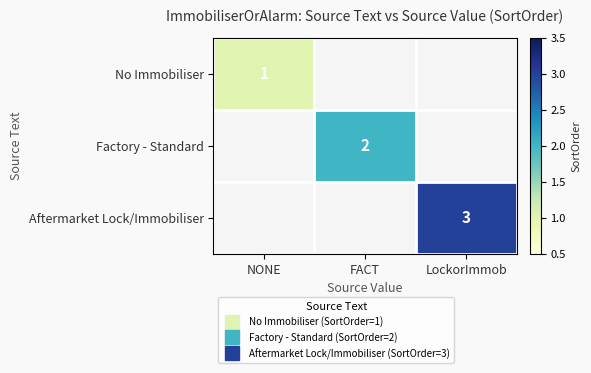

Read the Factory - Standard value at FACT.

2